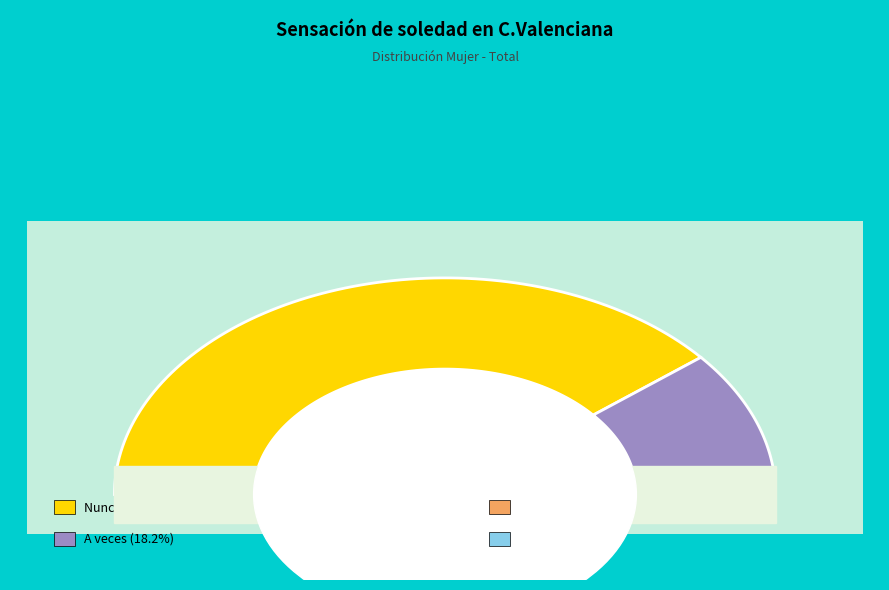

Count the number of slices in the pie.

4